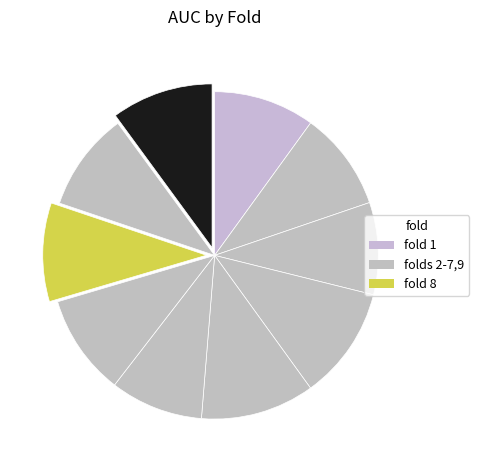

Does any single category account for the majority?

No